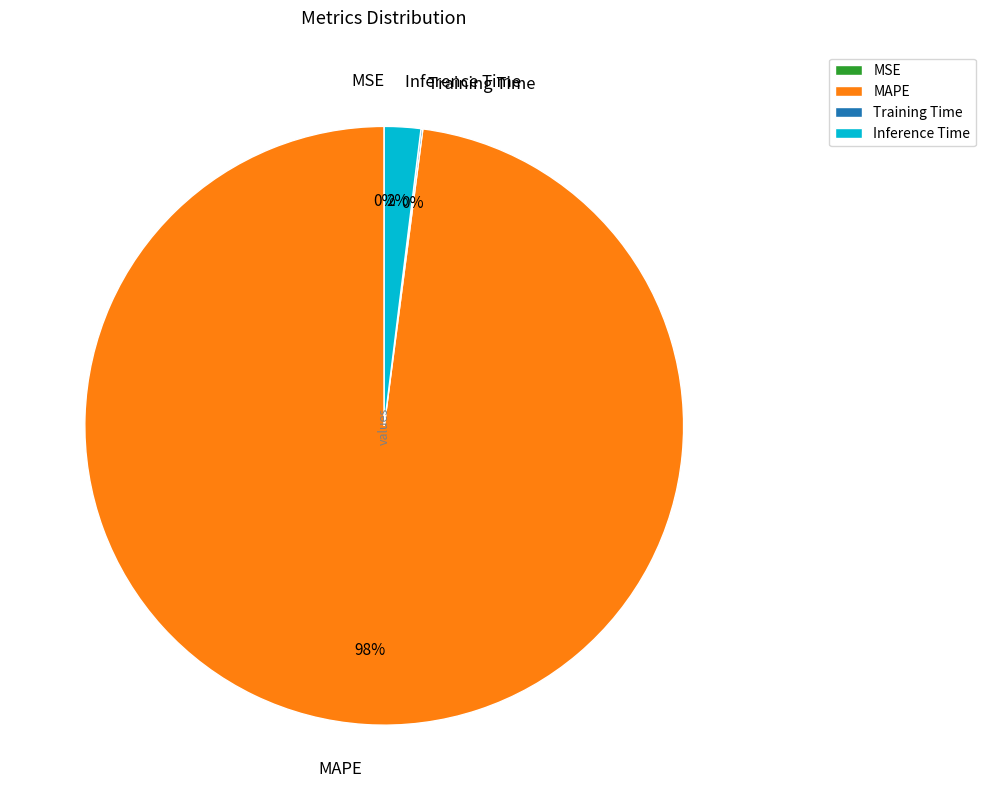

To the nearest percent, what is the average slice percentage?

25%